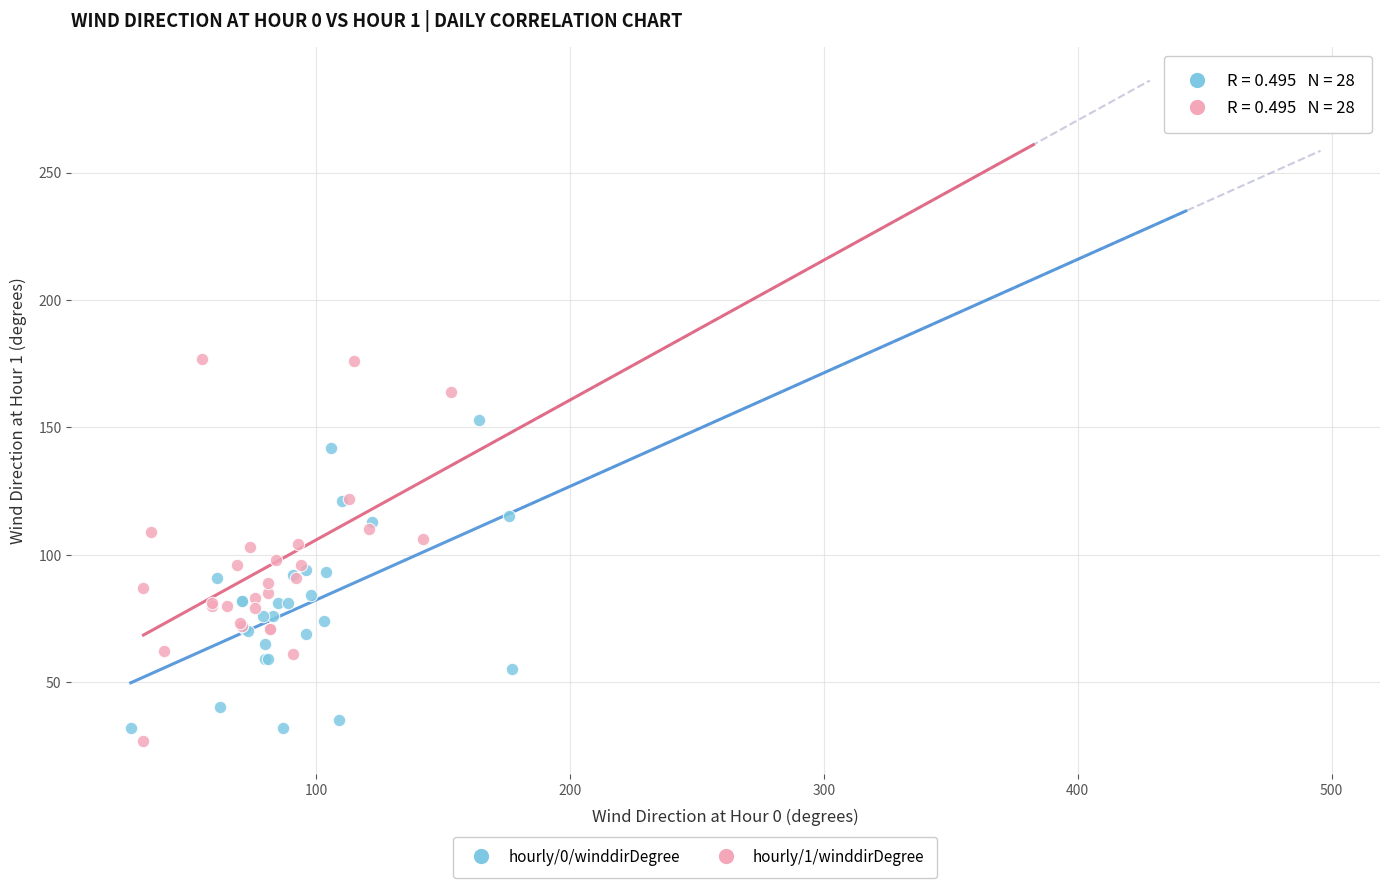

Which series reaches the maximum Y coordinate?

hourly/1/winddirDegree